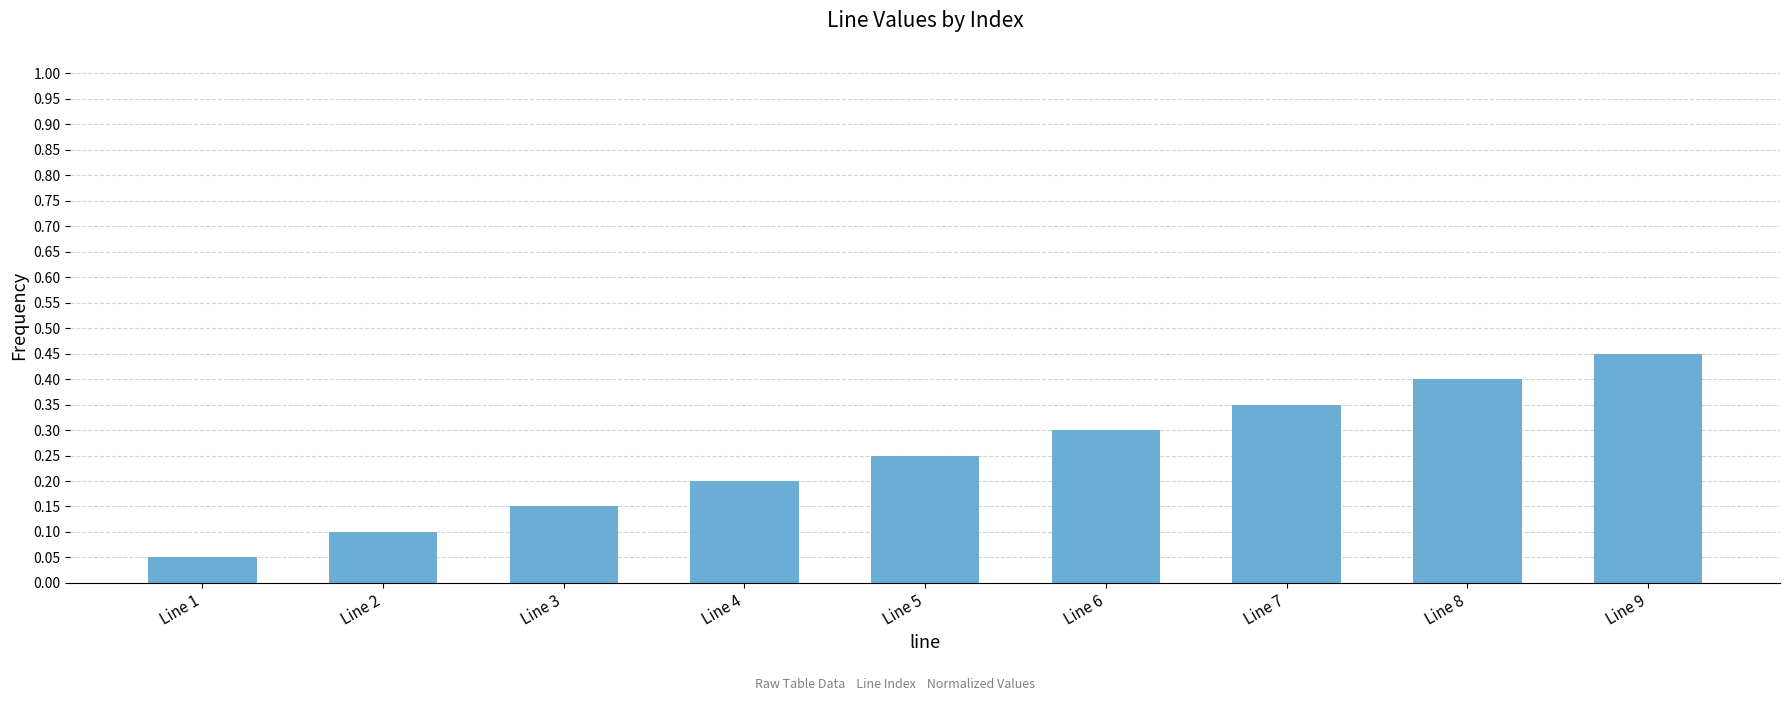

At which category does the chart reach its peak across all series?

Line 9